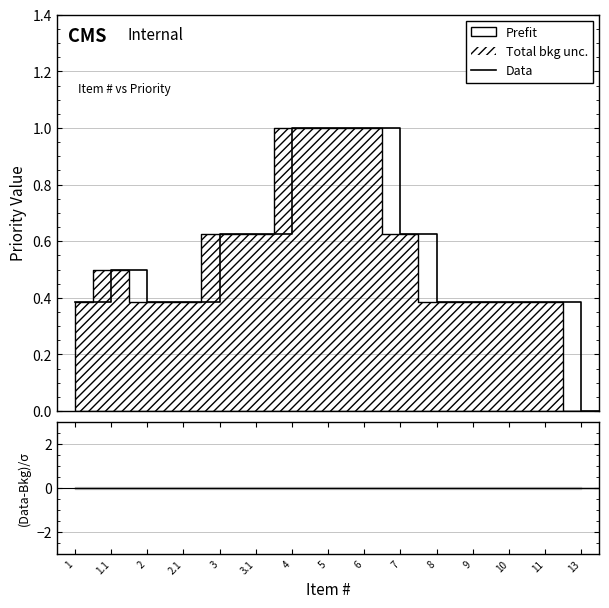

At which label does Data reach its minimum?

13